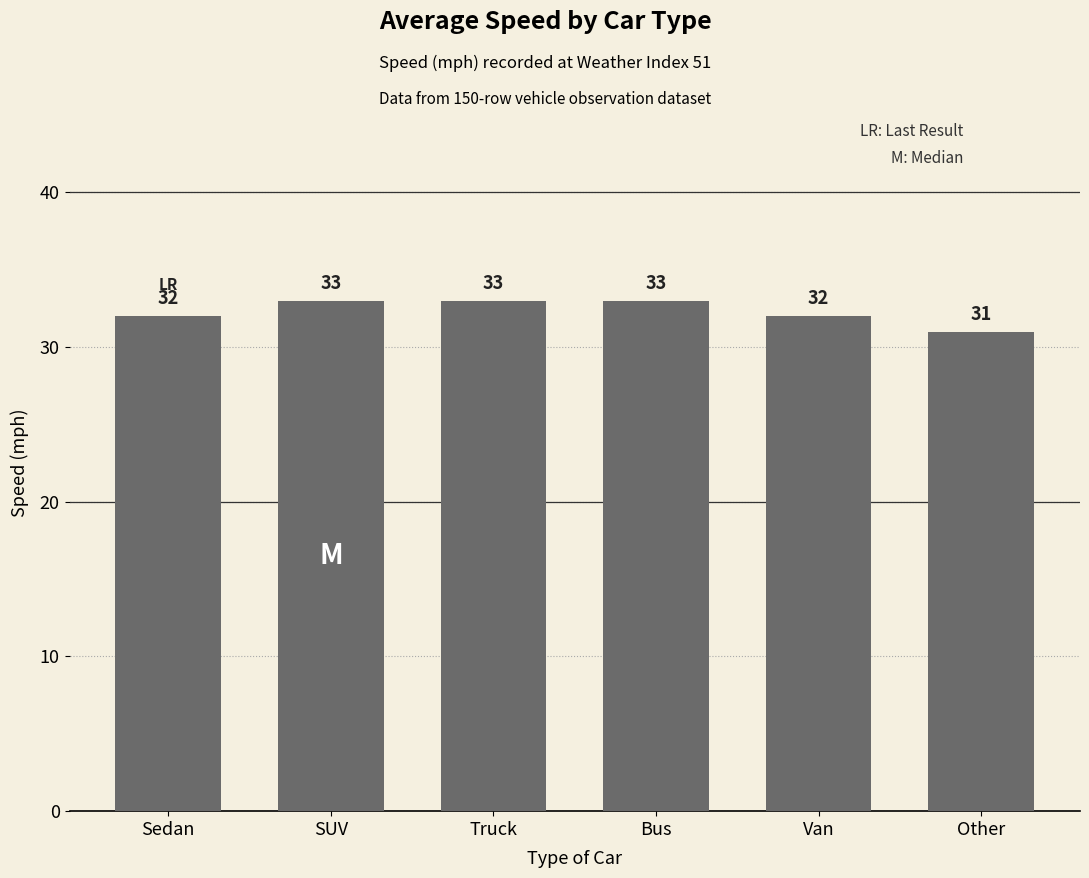

What is the greatest value displayed?

33